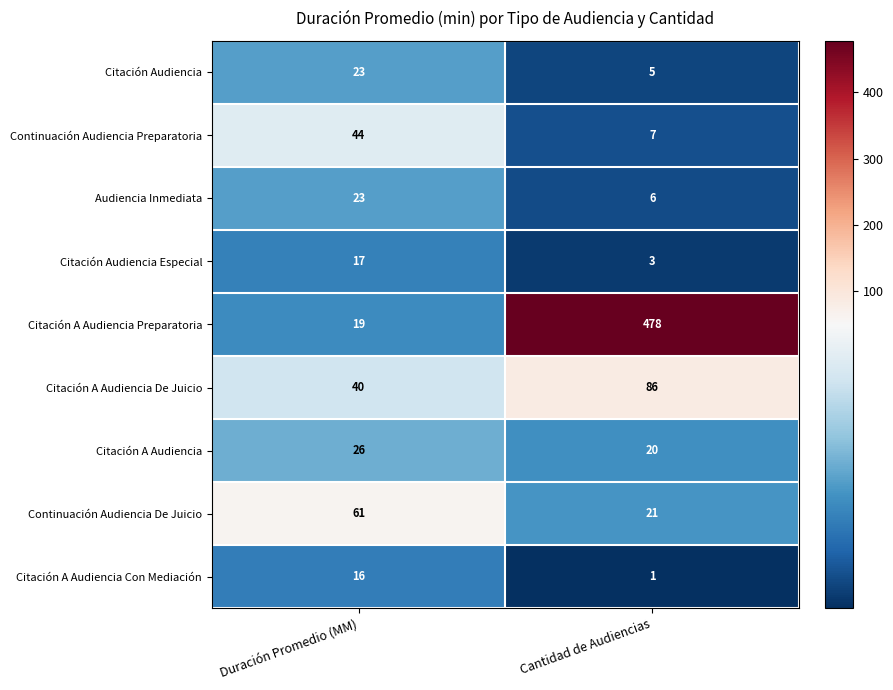

Reading right to left, extract all data points from this chart.

Citación Audiencia: Cantidad de Audiencias=5	Duración Promedio (MM)=23
Continuación Audiencia Preparatoria: Cantidad de Audiencias=7	Duración Promedio (MM)=44
Audiencia Inmediata: Cantidad de Audiencias=6	Duración Promedio (MM)=23
Citación Audiencia Especial: Cantidad de Audiencias=3	Duración Promedio (MM)=17
Citación A Audiencia Preparatoria: Cantidad de Audiencias=478	Duración Promedio (MM)=19
Citación A Audiencia De Juicio: Cantidad de Audiencias=86	Duración Promedio (MM)=40
Citación A Audiencia: Cantidad de Audiencias=20	Duración Promedio (MM)=26
Continuación Audiencia De Juicio: Cantidad de Audiencias=21	Duración Promedio (MM)=61
Citación A Audiencia Con Mediación: Cantidad de Audiencias=1	Duración Promedio (MM)=16